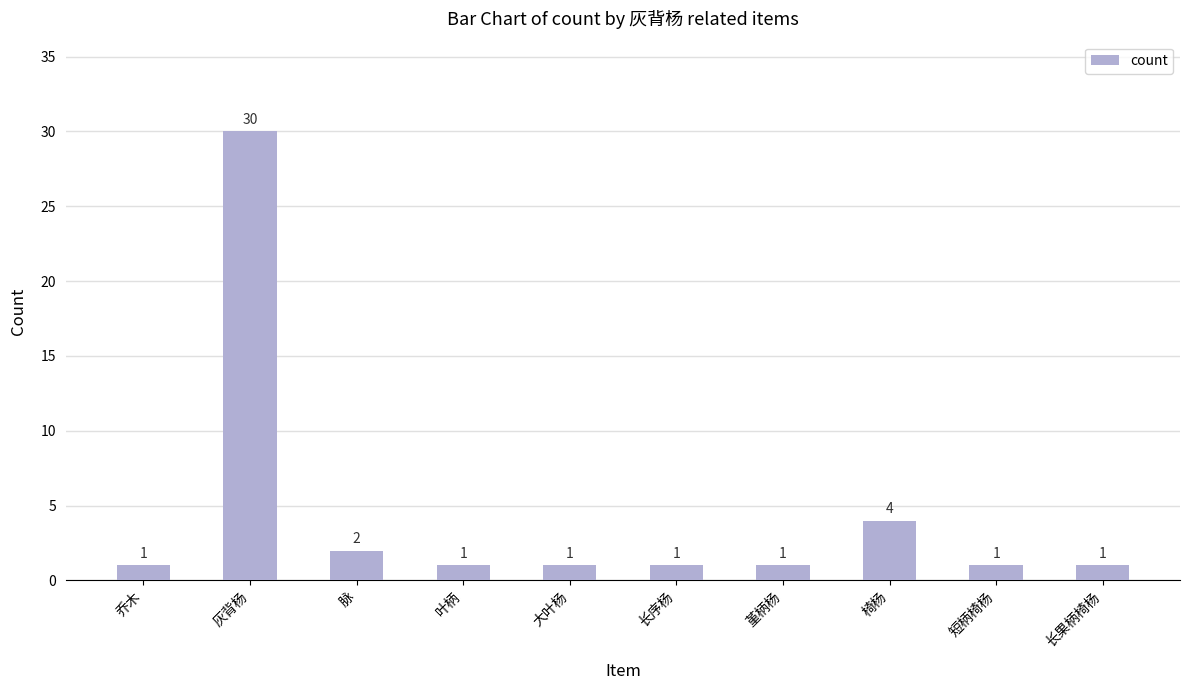

Approximately how many times larger is the value at 乔木 compared to 脉?

0.5